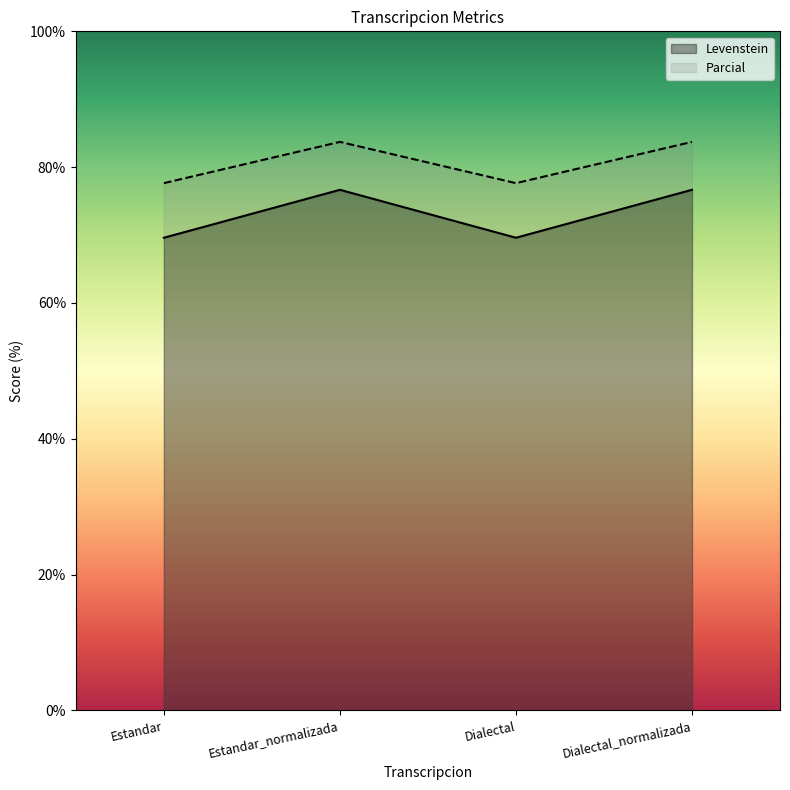

What is the smallest value displayed?

69.6